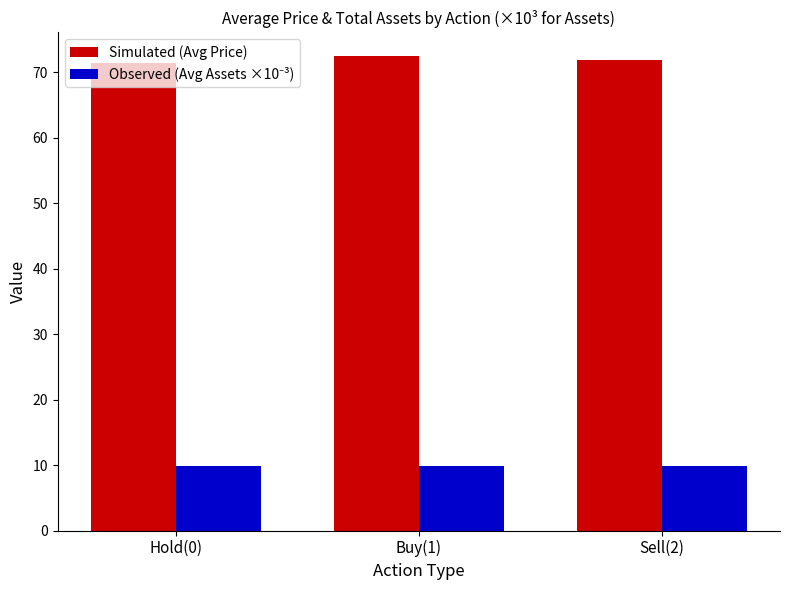

At how many categories does at least one series exceed 42?

3